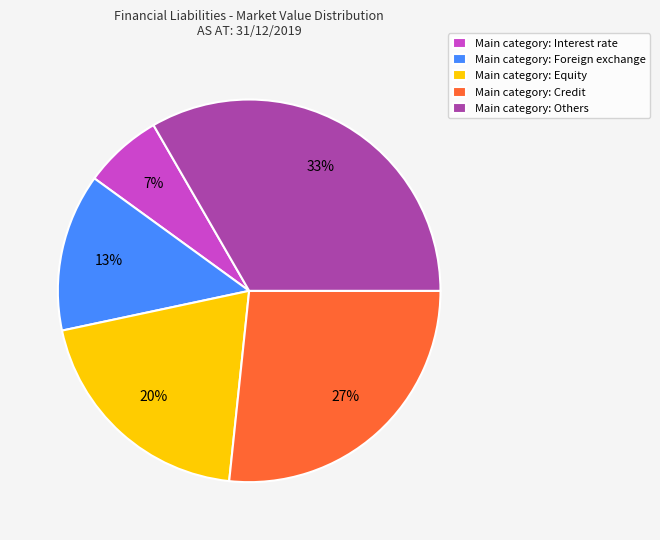

What is the largest slice in the pie chart?

Main category: Others